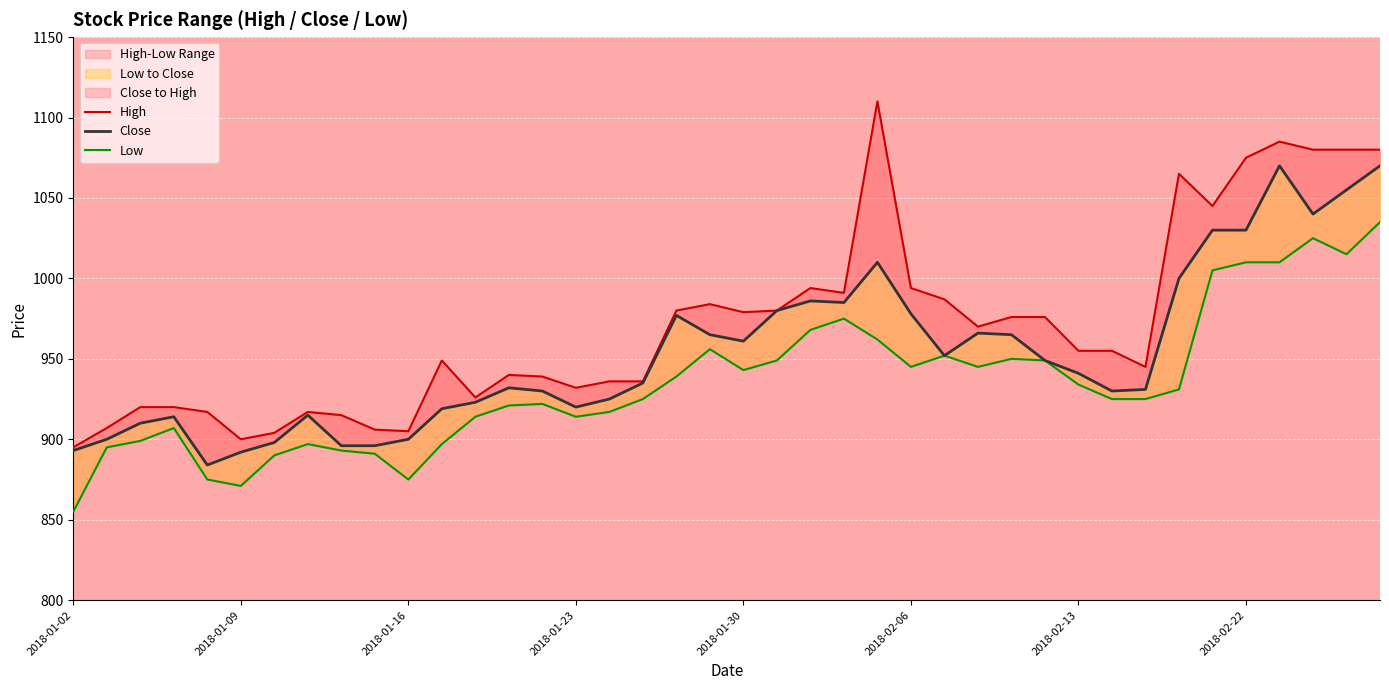

True or false: Low and Close cross at least once.

False